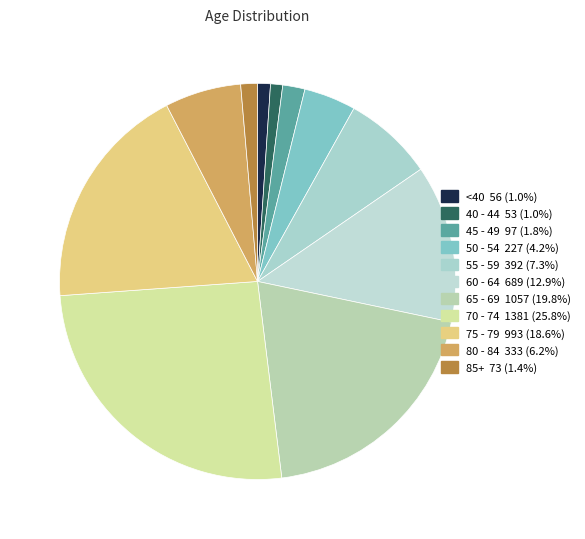

Count the number of slices in the pie.

11